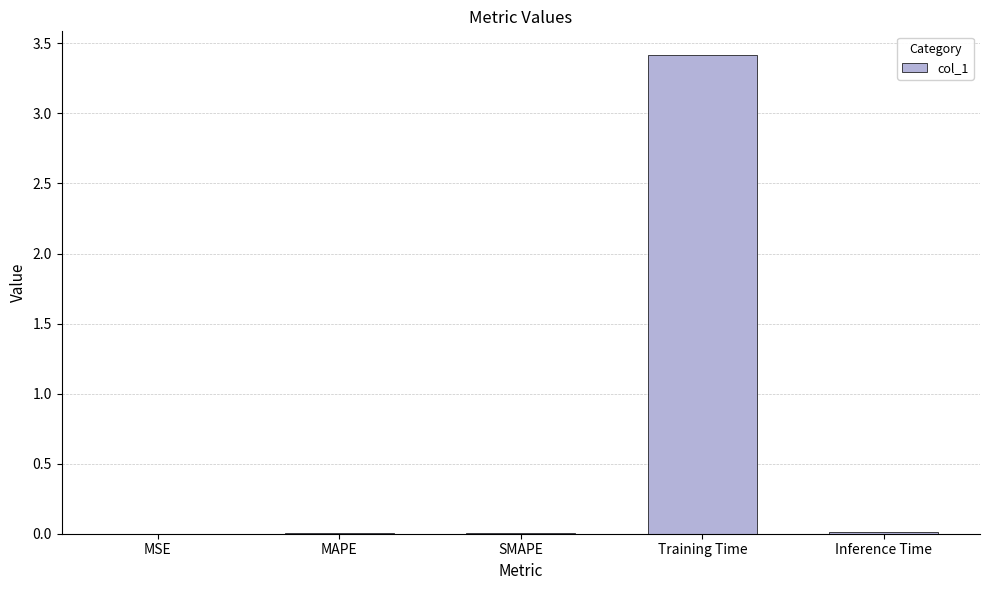

Are the bars grouped side by side (vs. stacked)?

No